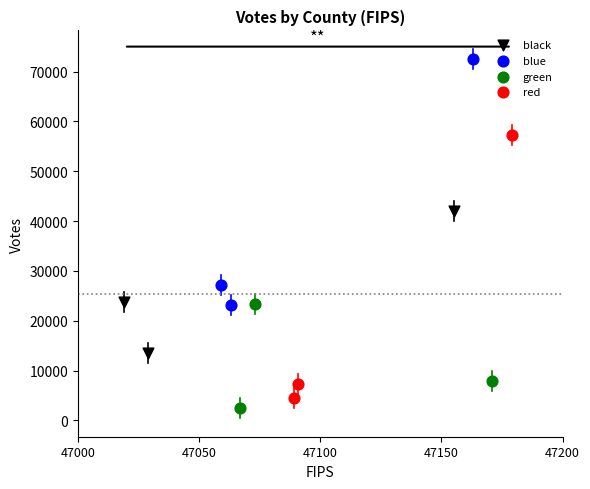

Which series has the widest spread of Y values?

red